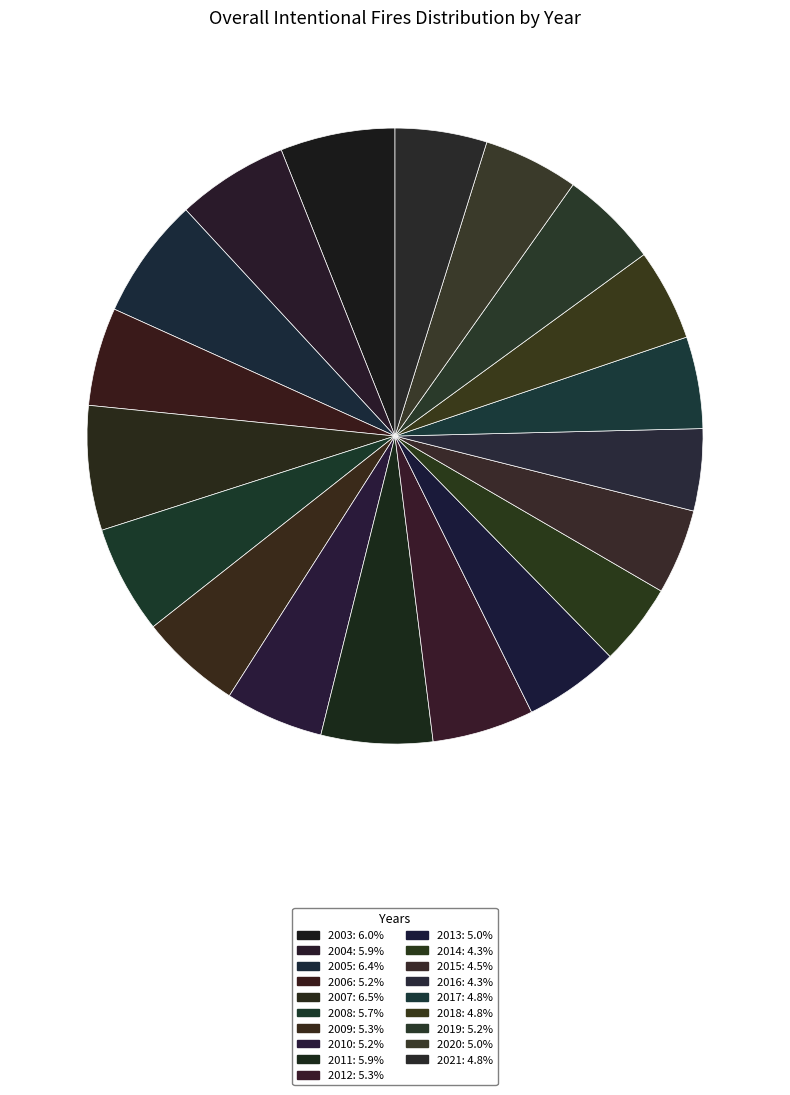

Which slice is the smallest?

2014